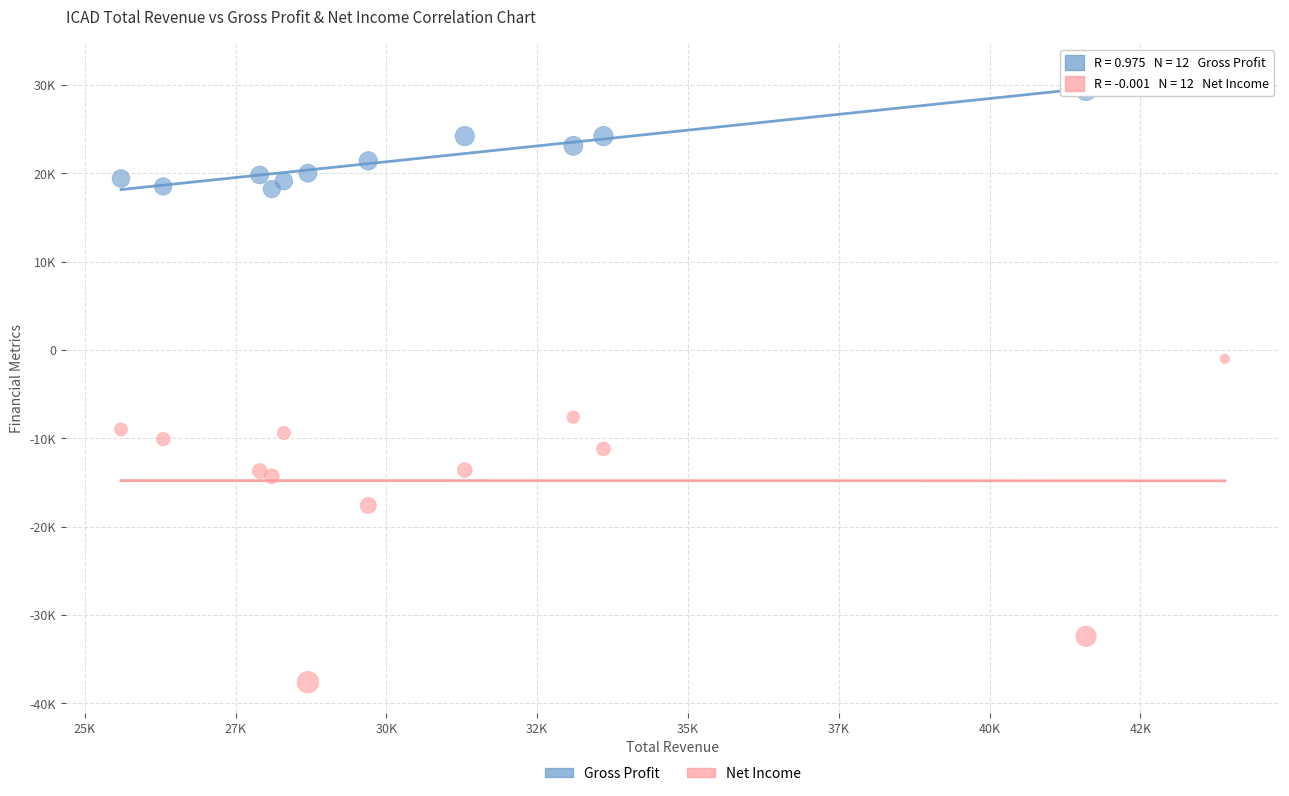

Which series contains the highest Y value?

Gross Profit